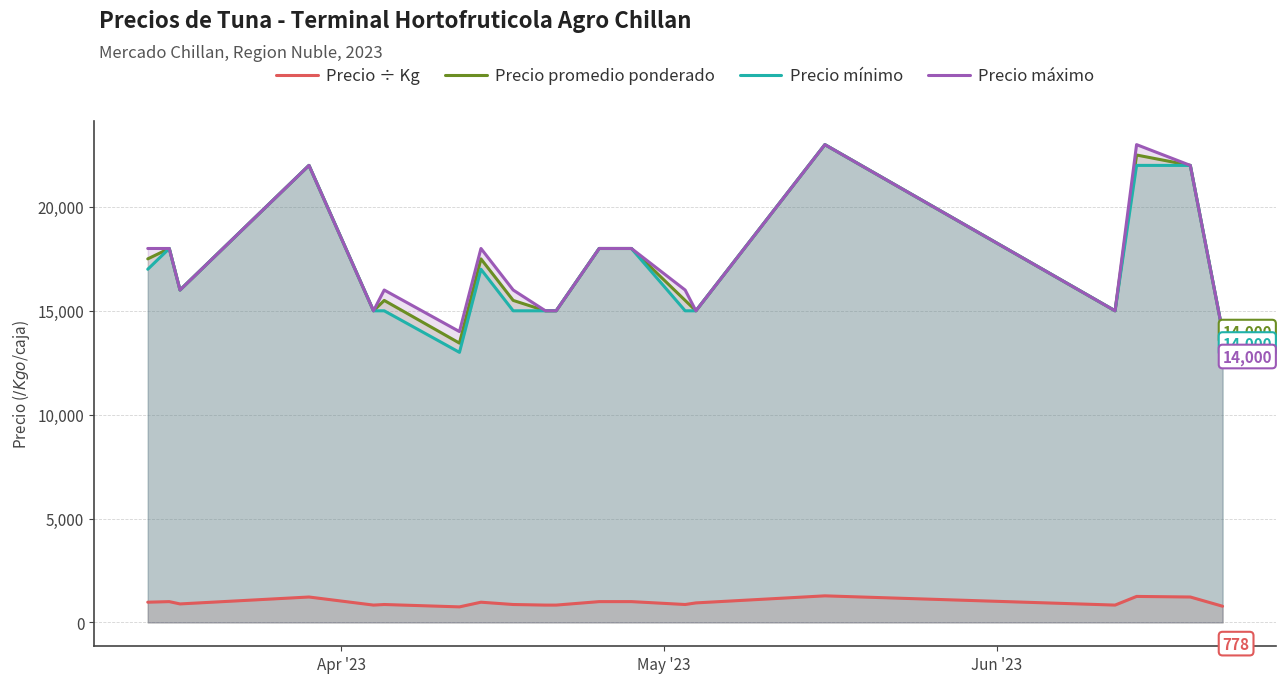

In Precio promedio ponderado, how many points are lower than both neighbors (excluding endpoints)?

5